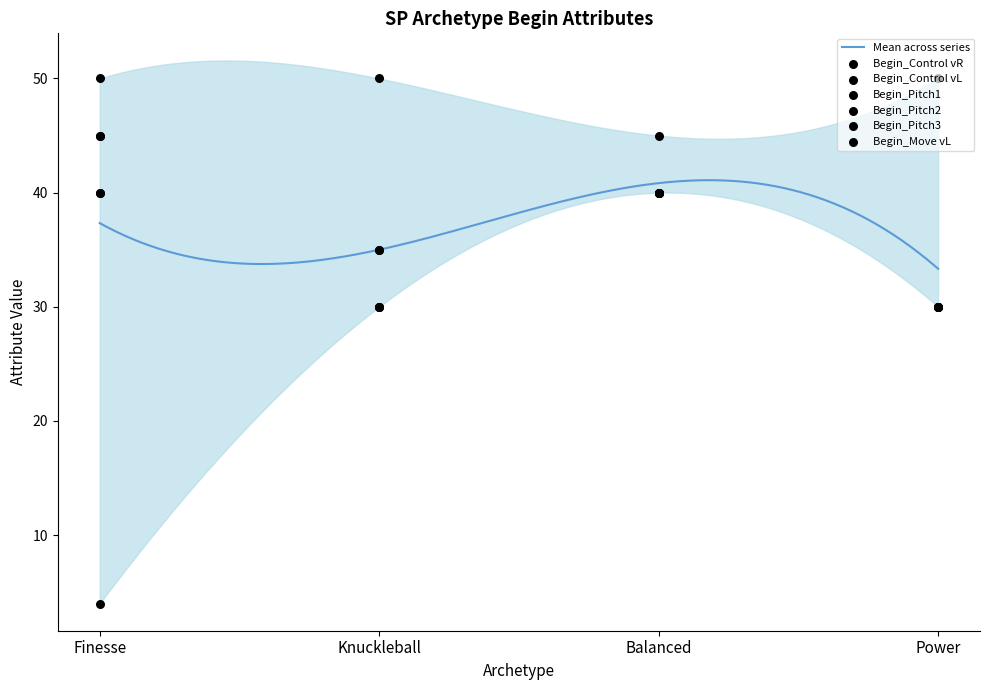

What is the total value across all series at Knuckleball?

210